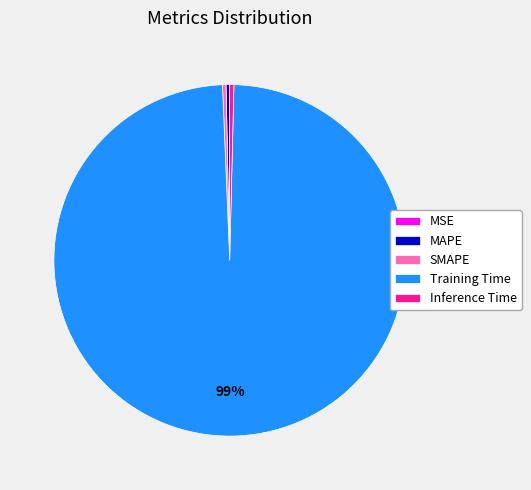

The SMAPE slice represents 0% of the pie. True or false?

True